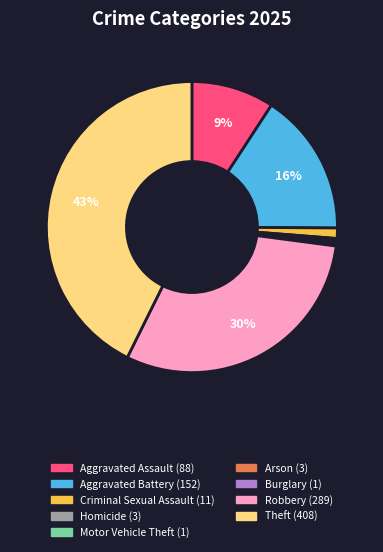

Approximately how many times larger is the value at Aggravated Battery compared to Arson?

50.7